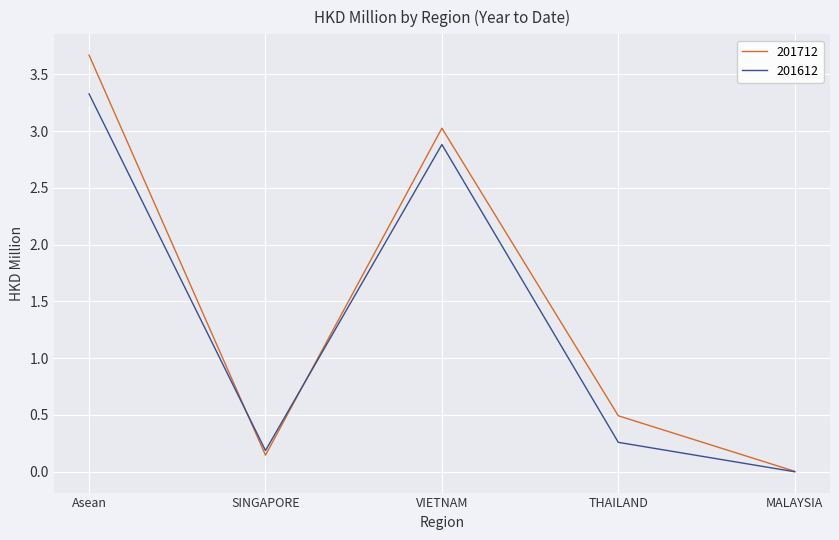

Which series has the widest spread of values?

201712